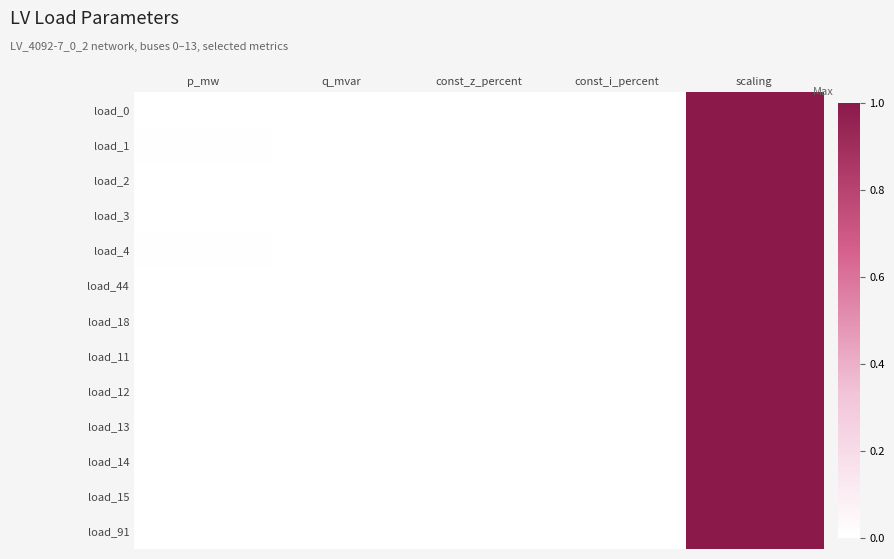

Which series has the widest spread of values?

load_0